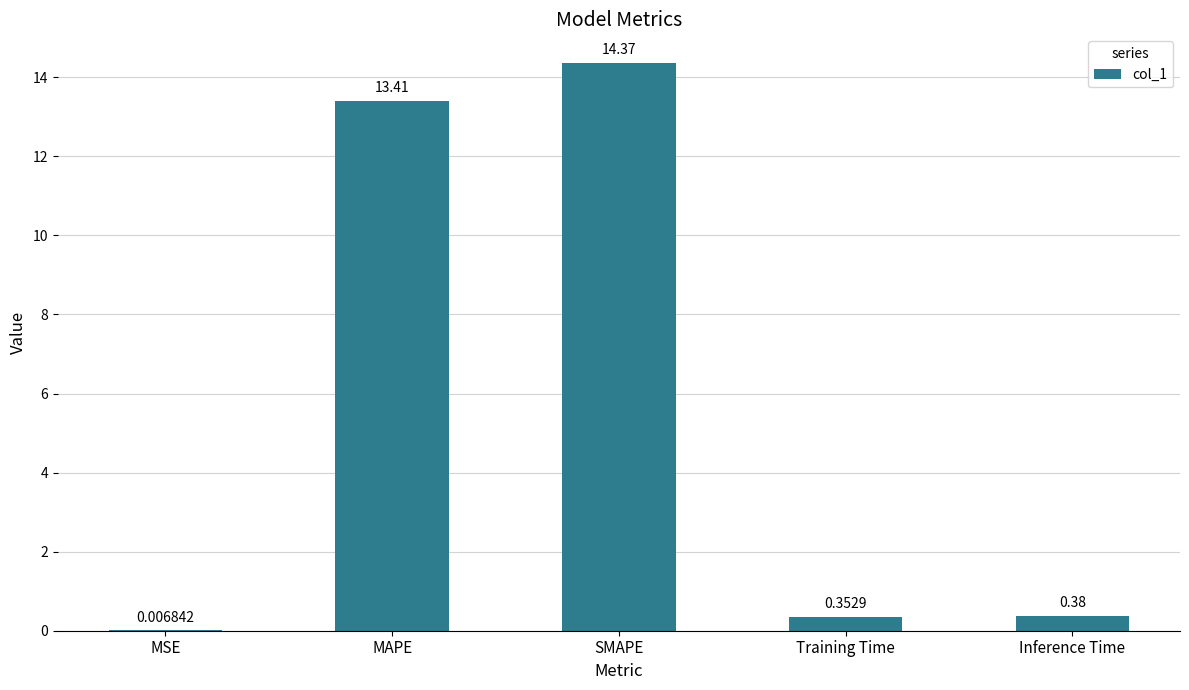

At which category does the chart reach its peak across all series?

SMAPE